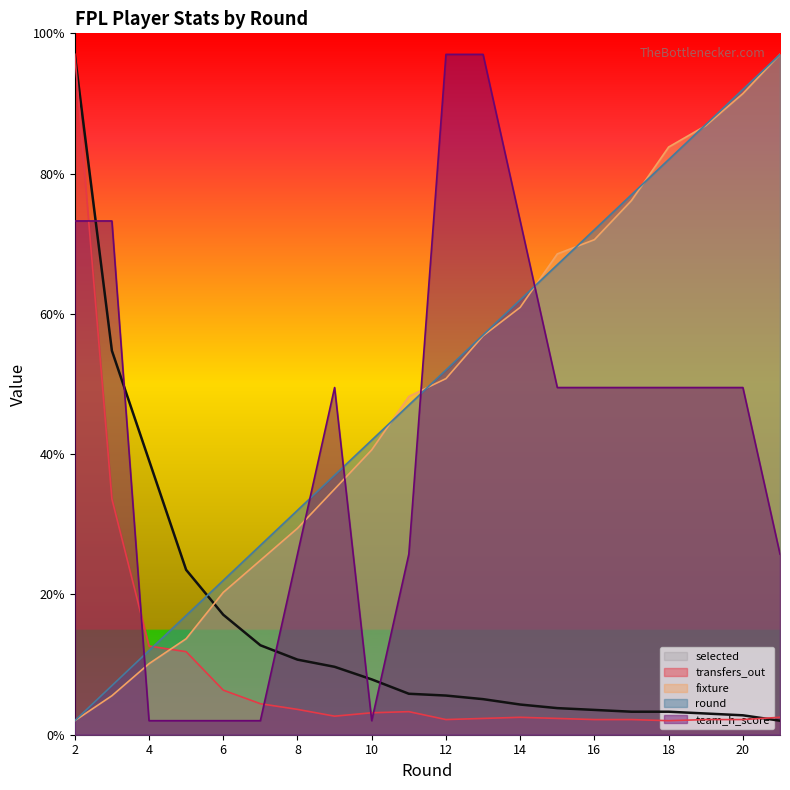

What are all the series names shown in the legend?

selected, transfers_out, fixture, round, team_h_score